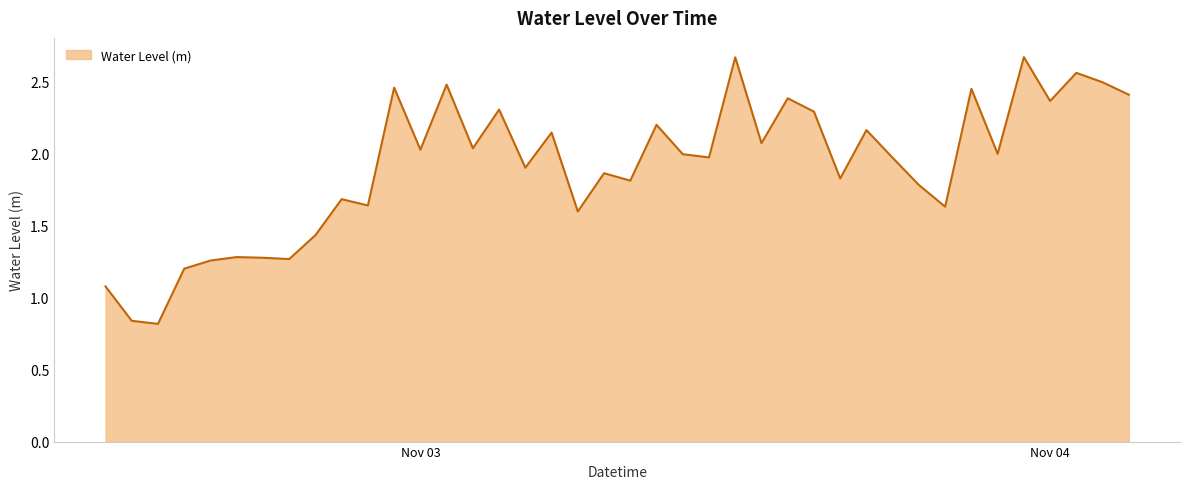

Rank the categories by value from highest to lowest.

2023-11-03 23:00:00, 2023-11-03 12:00:00, 2023-11-04 01:00:00, 2023-11-04 02:00:00, 2023-11-03 01:00:00, 2023-11-02 23:00:00, 2023-11-03 21:00:00, 2023-11-04 03:00:00, 2023-11-03 14:00:00, 2023-11-04 00:00:00, 2023-11-03 03:00:00, 2023-11-03 15:00:00, 2023-11-03 09:00:00, 2023-11-03 17:00:00, 2023-11-03 05:00:00, 2023-11-03 13:00:00, 2023-11-03 02:00:00, 2023-11-03 00:00:00, 2023-11-03 22:00:00, 2023-11-03 10:00:00, 2023-11-03 11:00:00, 2023-11-03 18:00:00, 2023-11-03 04:00:00, 2023-11-03 07:00:00, 2023-11-03 16:00:00, 2023-11-03 08:00:00, 2023-11-03 19:00:00, 2023-11-02 21:00:00, 2023-11-02 22:00:00, 2023-11-03 20:00:00, 2023-11-03 06:00:00, 2023-11-02 20:00:00, 2023-11-02 17:00:00, 2023-11-02 18:00:00, 2023-11-02 19:00:00, 2023-11-02 16:00:00, 2023-11-02 15:00:00, 2023-11-02 12:00:00, 2023-11-02 13:00:00, 2023-11-02 14:00:00